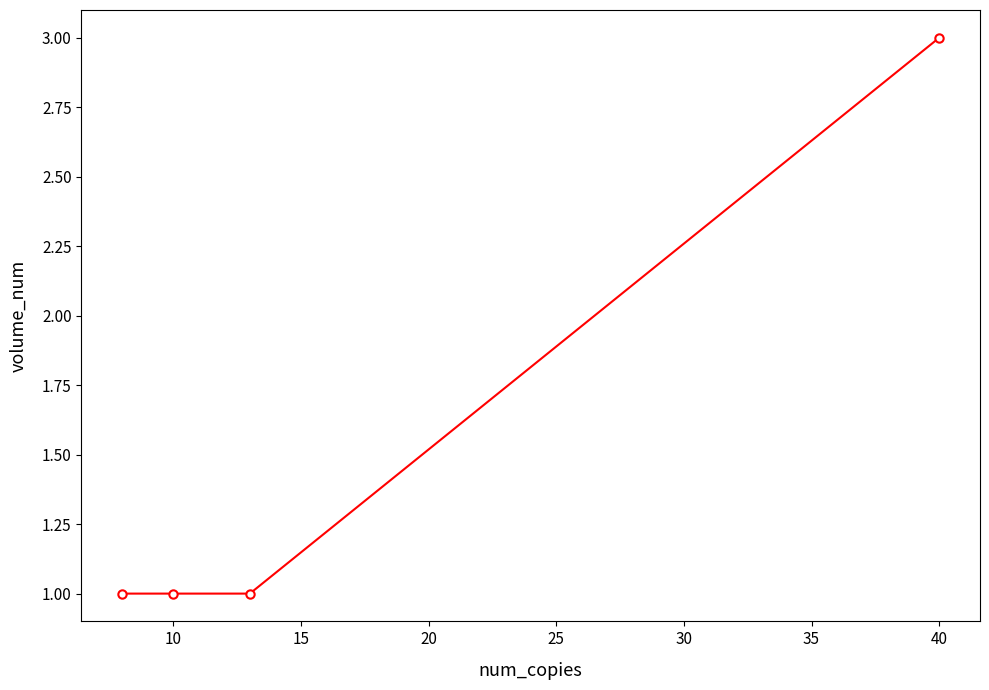

What is the average value?

2